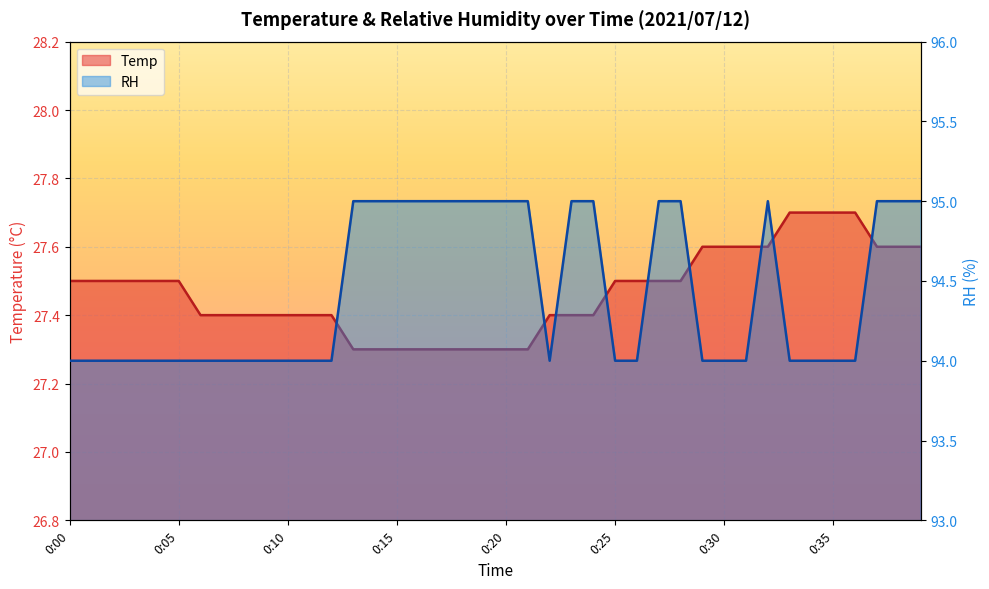

What is the difference between the maximum and minimum values in the RH series?

1.0